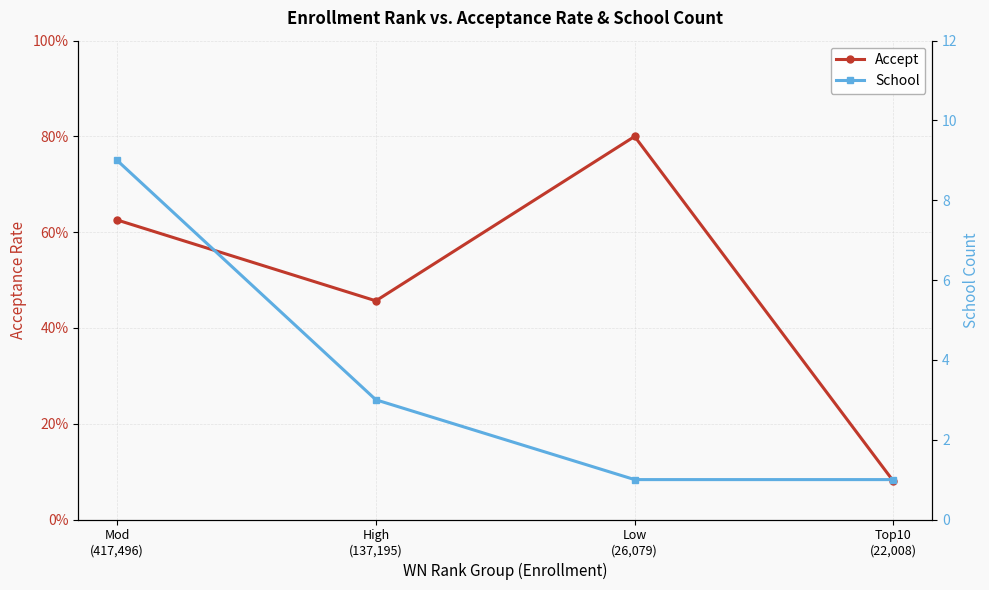

What is the value of the School point at the 4th from the left?

1.0